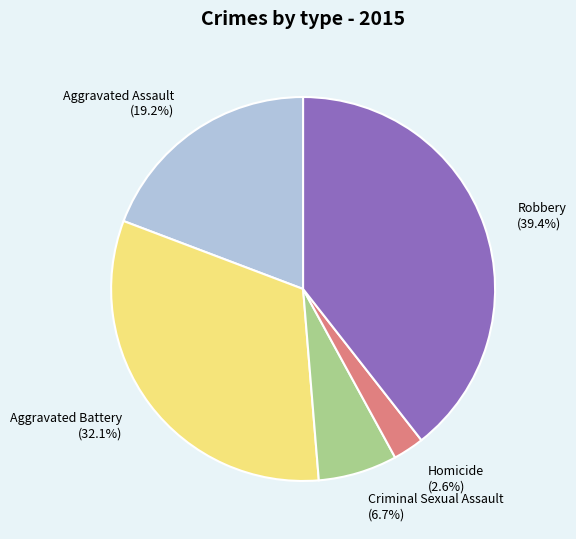

Count the number of slices in the pie.

5